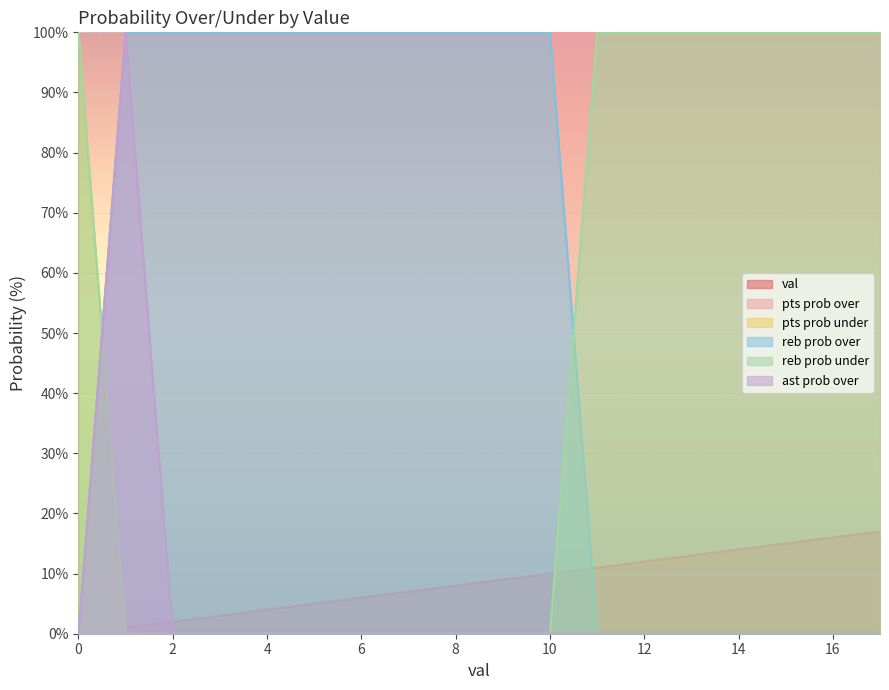

What is the sum of the reb prob over values at 4 and 3?

200